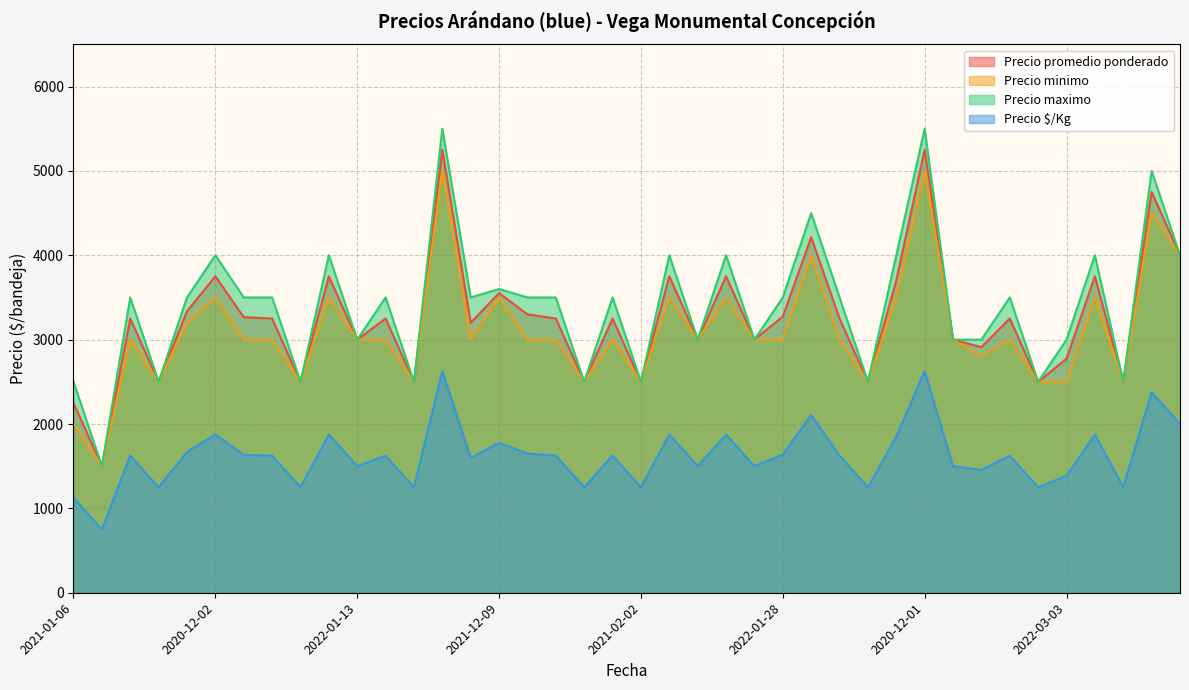

What is the label of the 40th point from the right?

2021-01-06